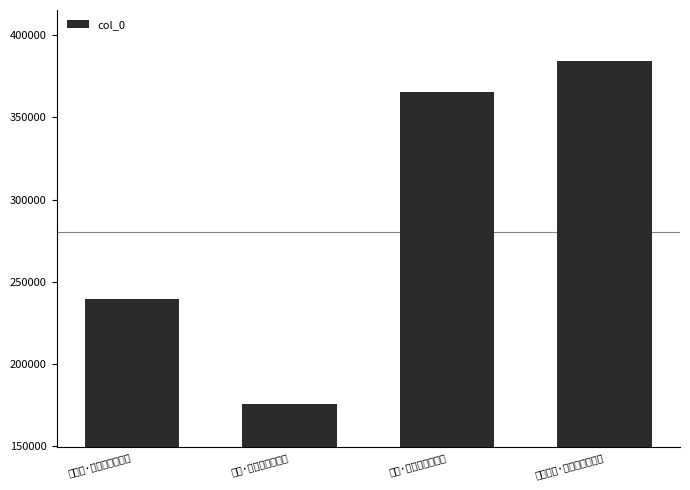

How many data points are less than 365153?

2